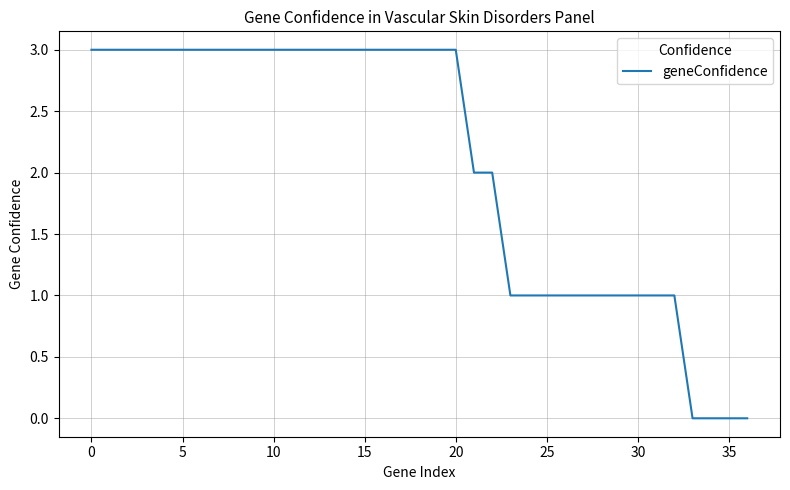

Count the number of categories in the chart.

37